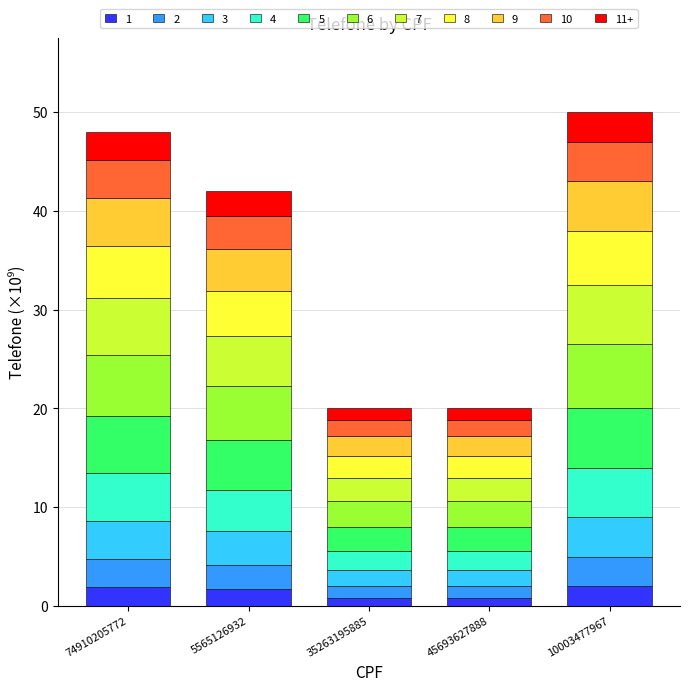

What is the highest value of the 1 series?

2.0